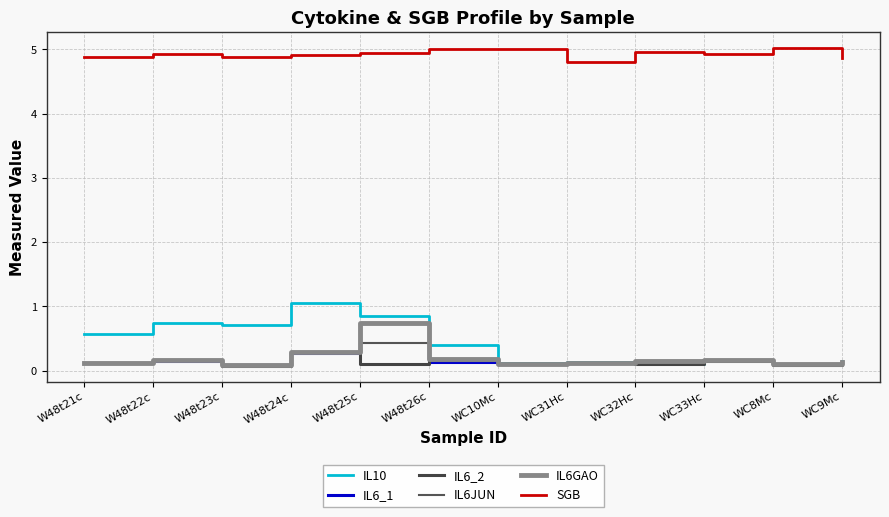

True or false: SGB and IL10 cross at least once.

False